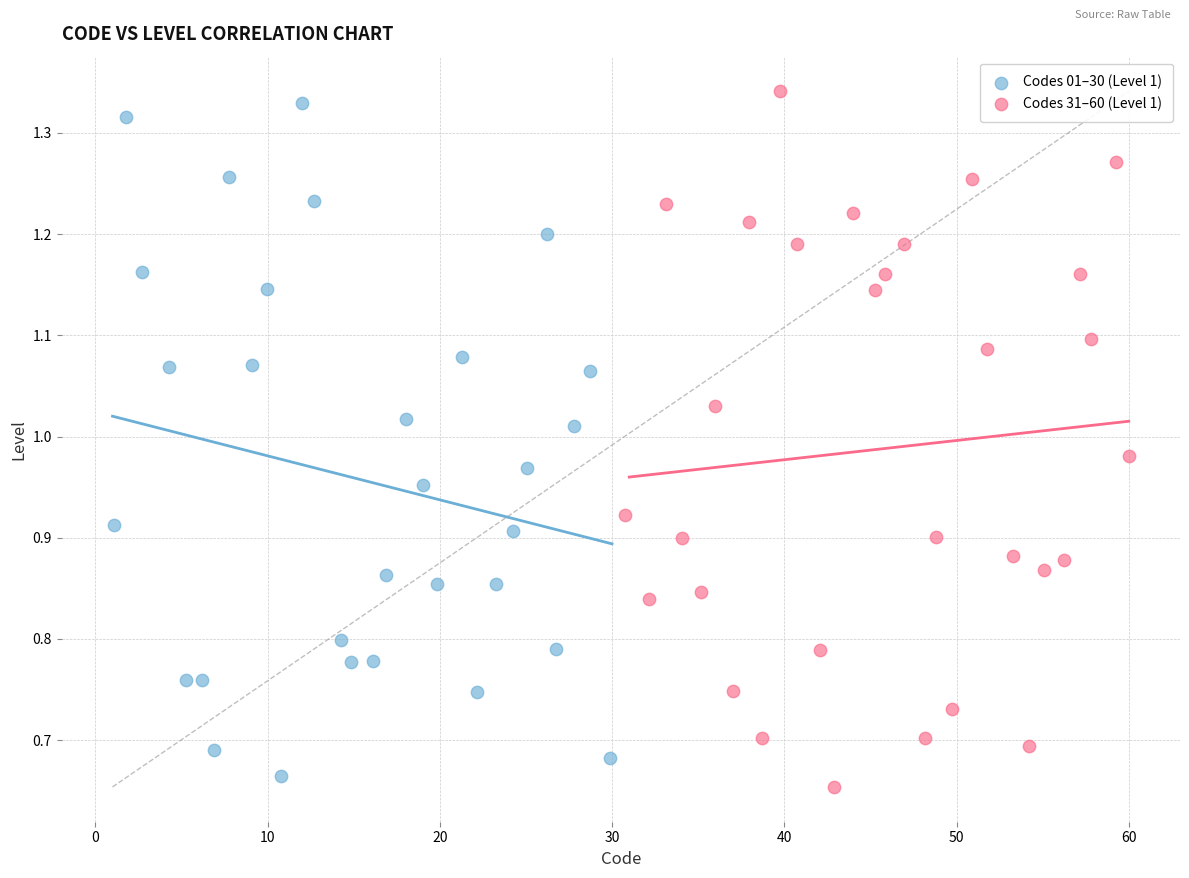

Which series contains the lowest Y value?

Codes 31–60 (Level 1)